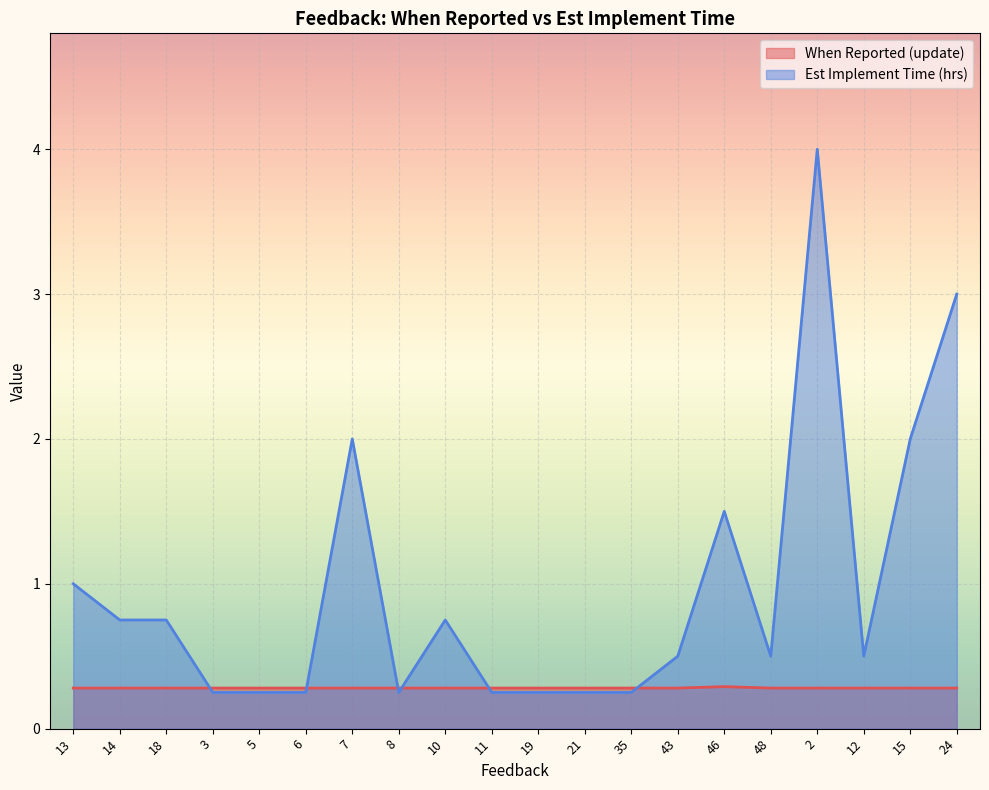

True or false: Est Implement Time (hrs) and When Reported (update) cross at least once.

True